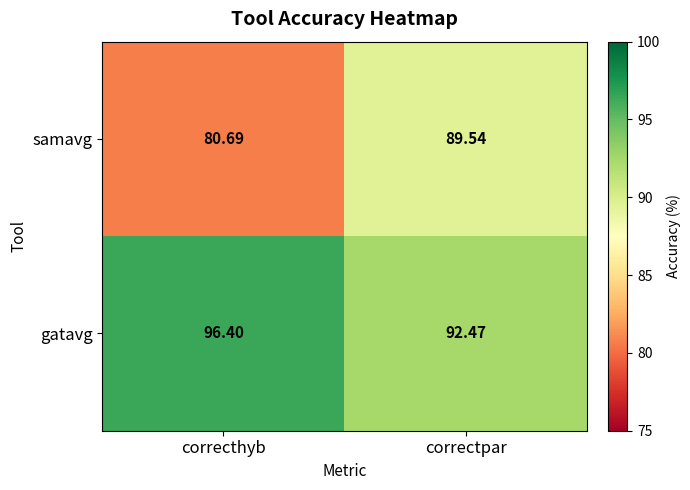

Which label corresponds to the largest value in the chart?

correcthyb